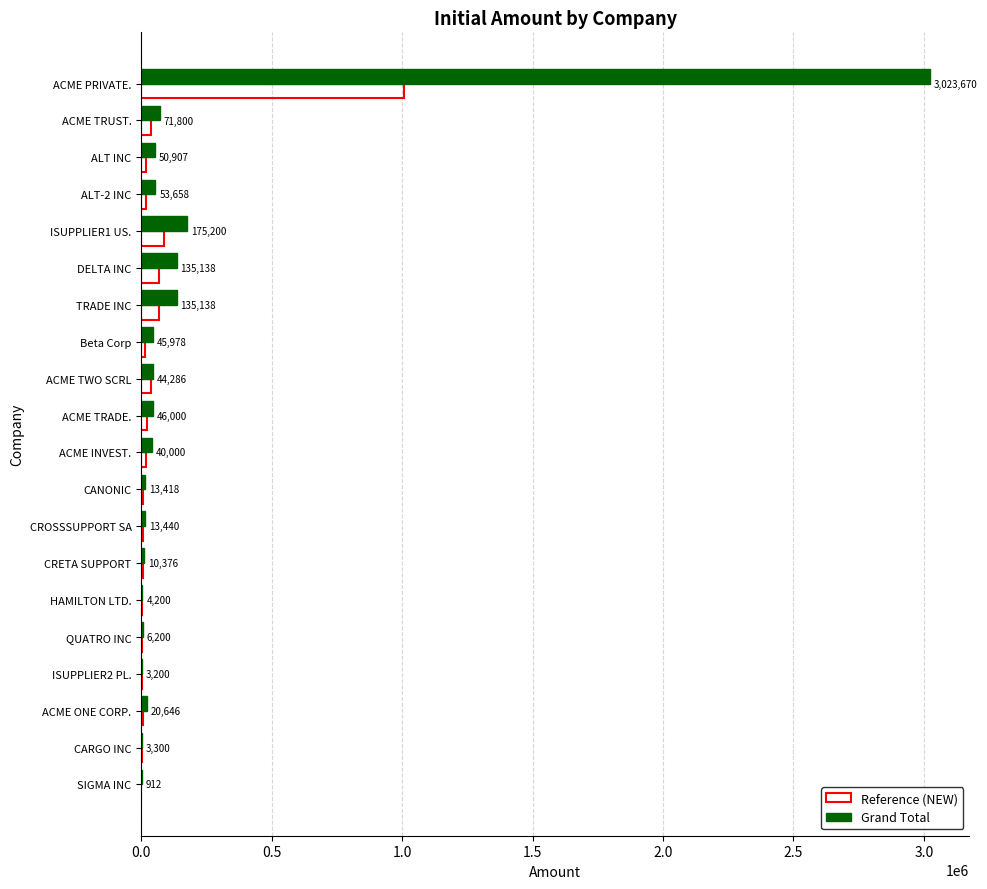

Is it true that Grand Total equals 175200 at ISUPPLIER1 US.?

True